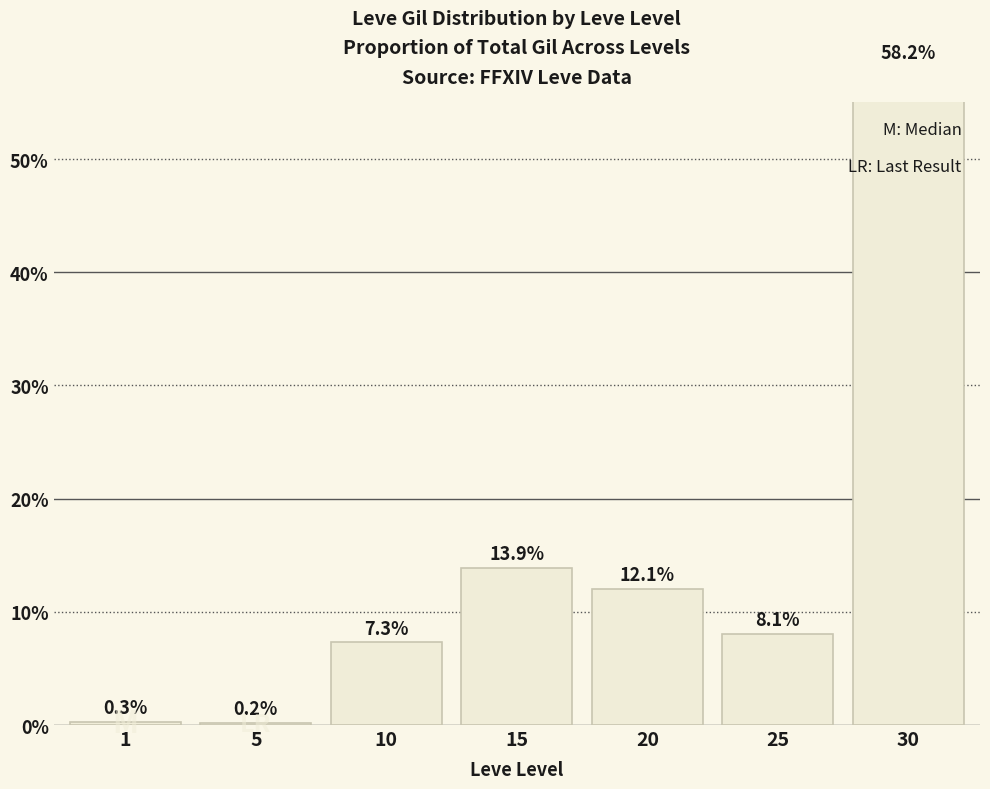

List the labels in order of value, largest first.

30, 15, 20, 25, 10, 1, 5